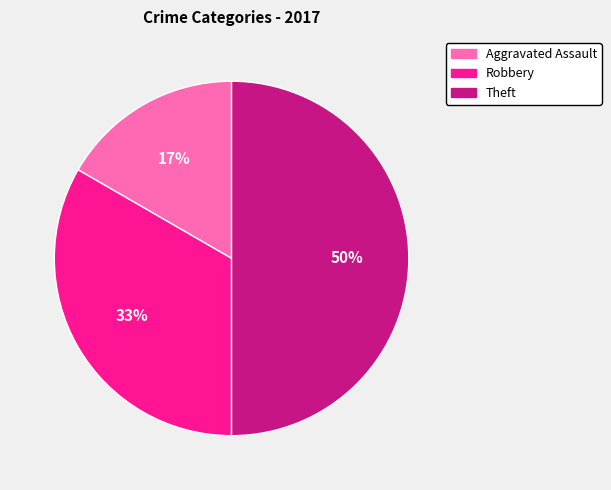

To the nearest percent, what is the average slice percentage?

33%